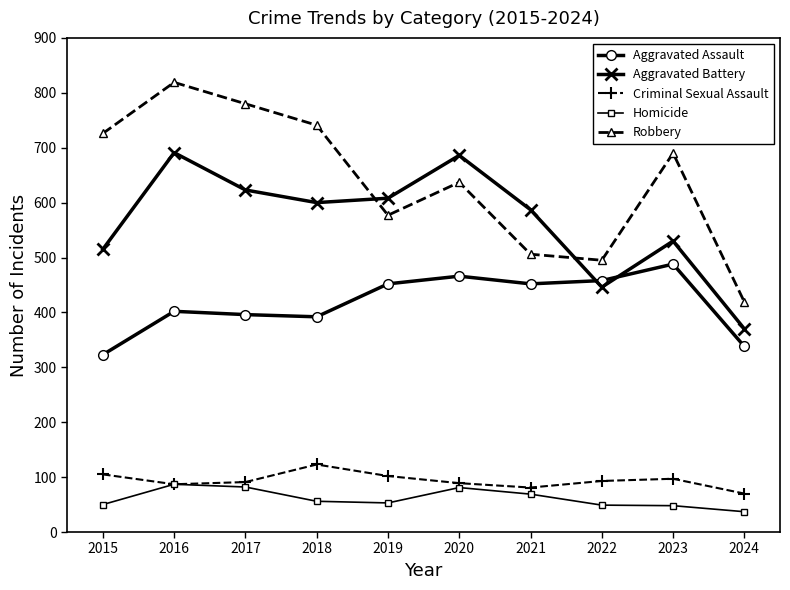

Which label corresponds to the smallest value in the chart?

2024